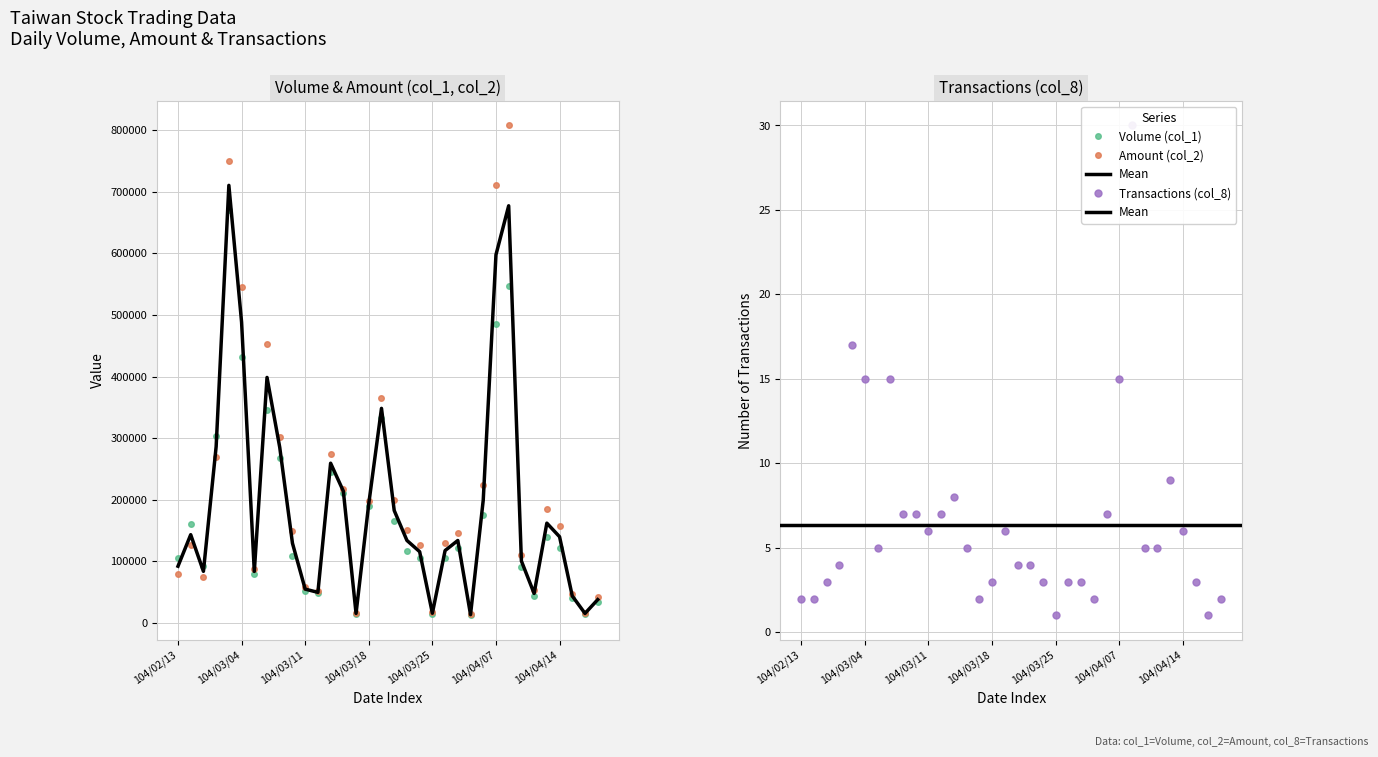

At which category is the sum across all series the highest?

104/03/03